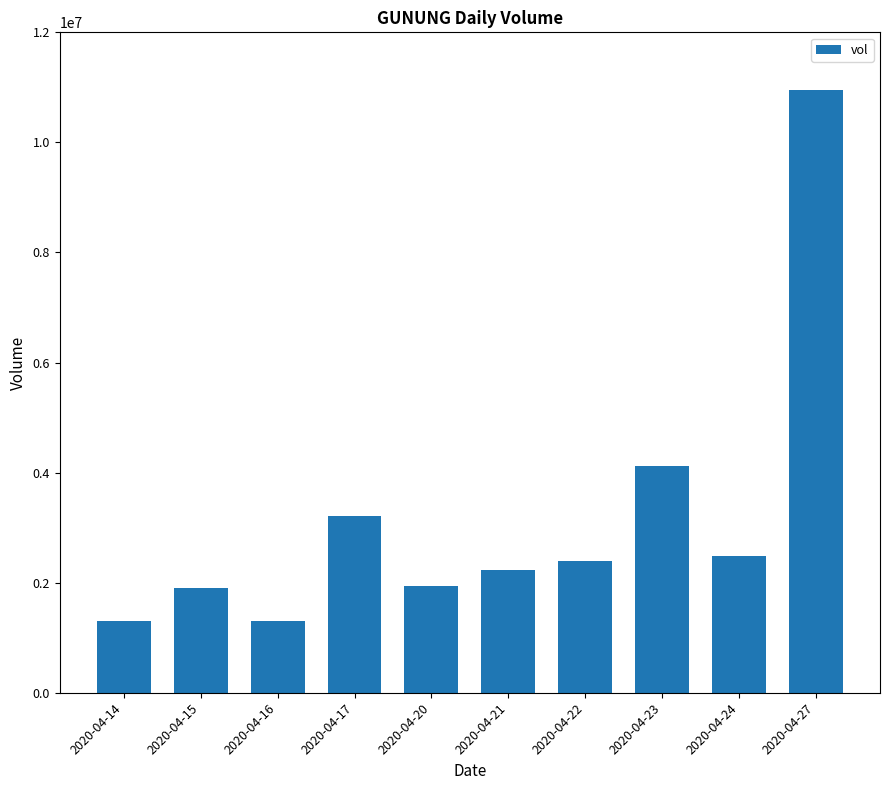

The chart shows a value of 500030 at 2020-04-14. True or false?

False